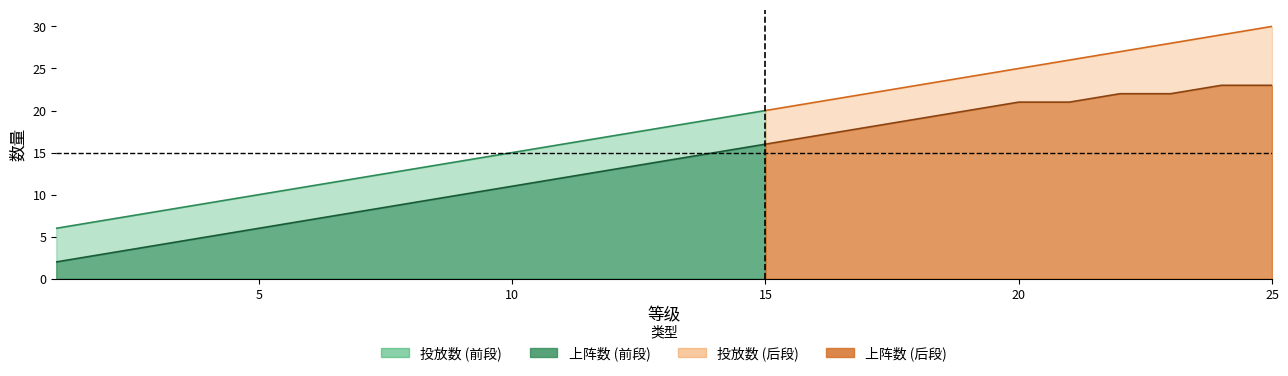

How many data points does each series have?

25